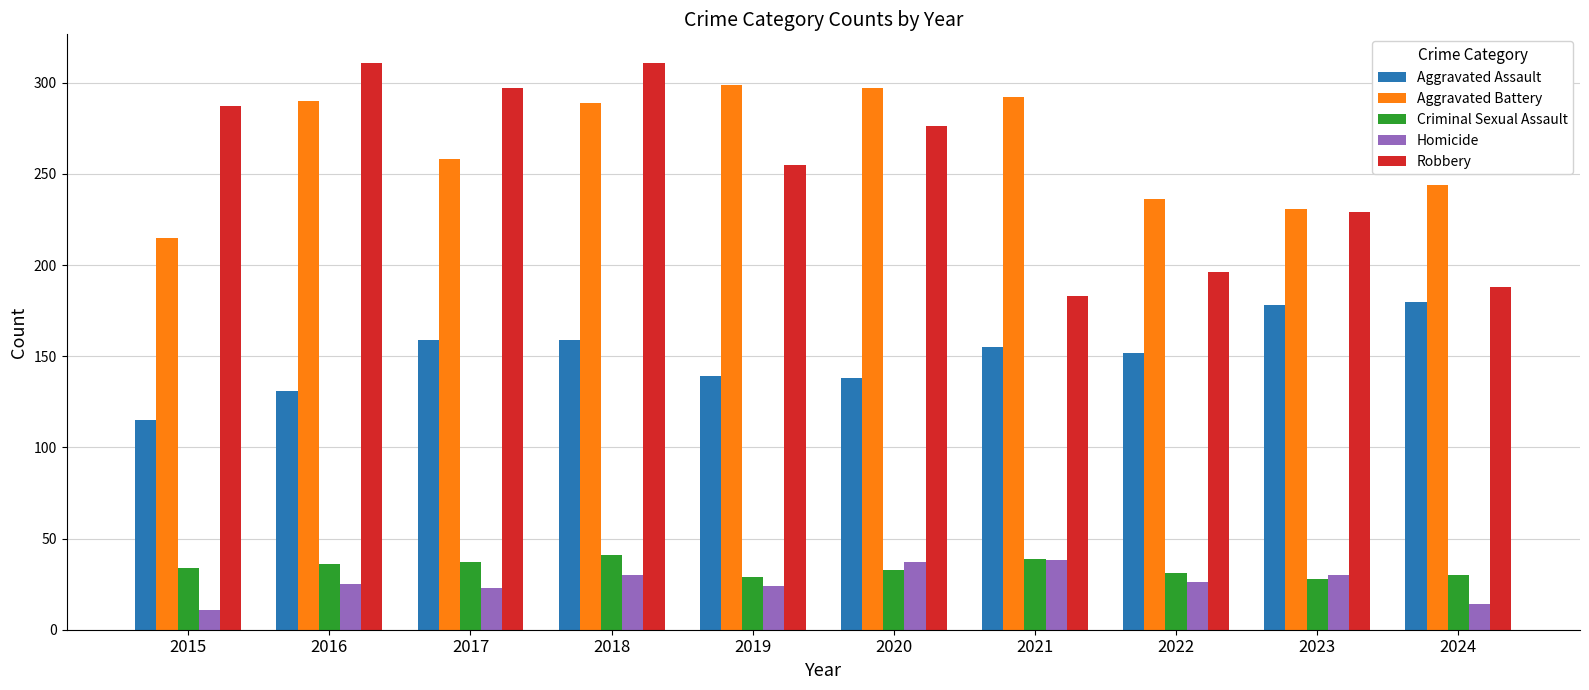

The value of Robbery at 2019 is 397. True or false?

False